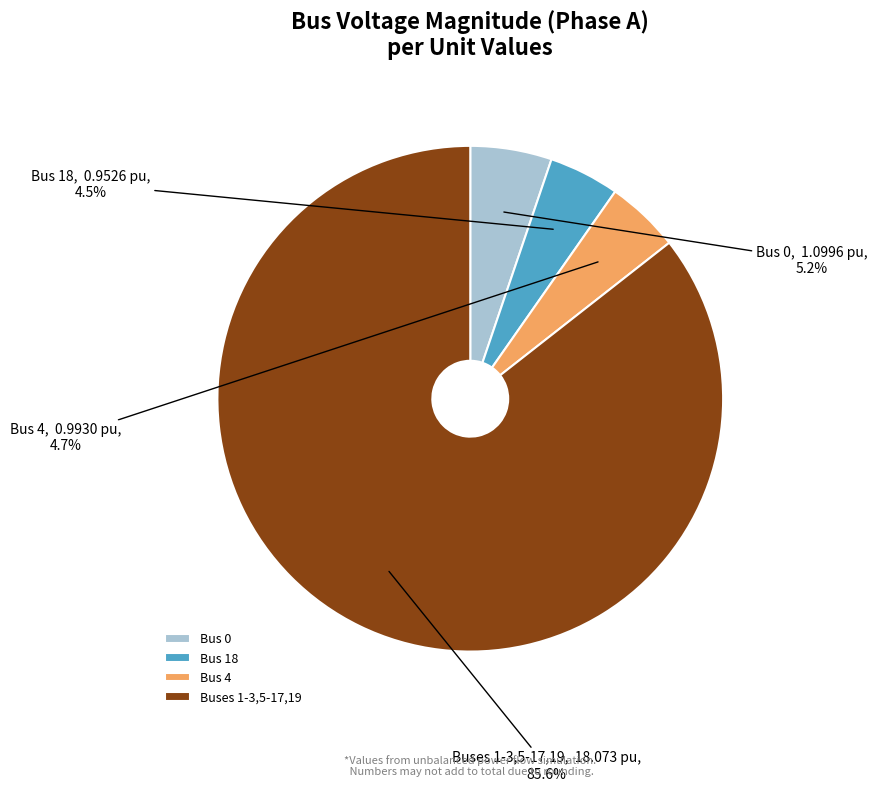

What is the total percentage of Bus 18 and Bus 4?

9.2%